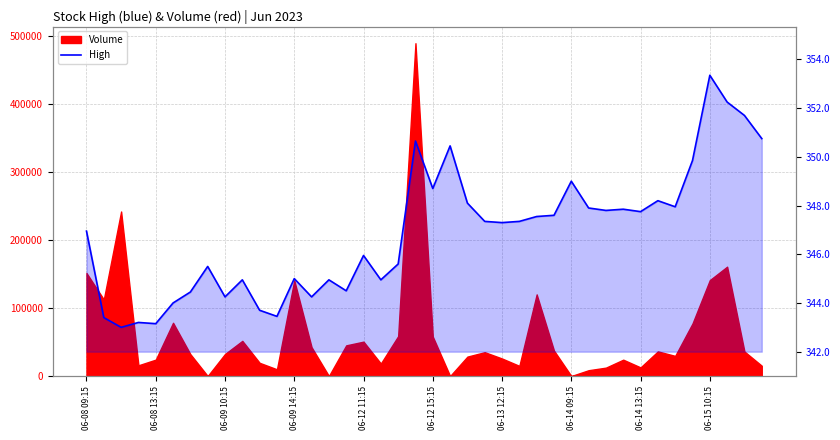

At which label does the data first exceed 347?

19